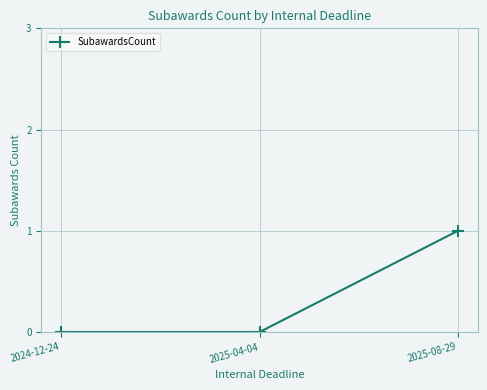

Between 2025-04-04 and 2025-08-29, which is larger?

2025-08-29